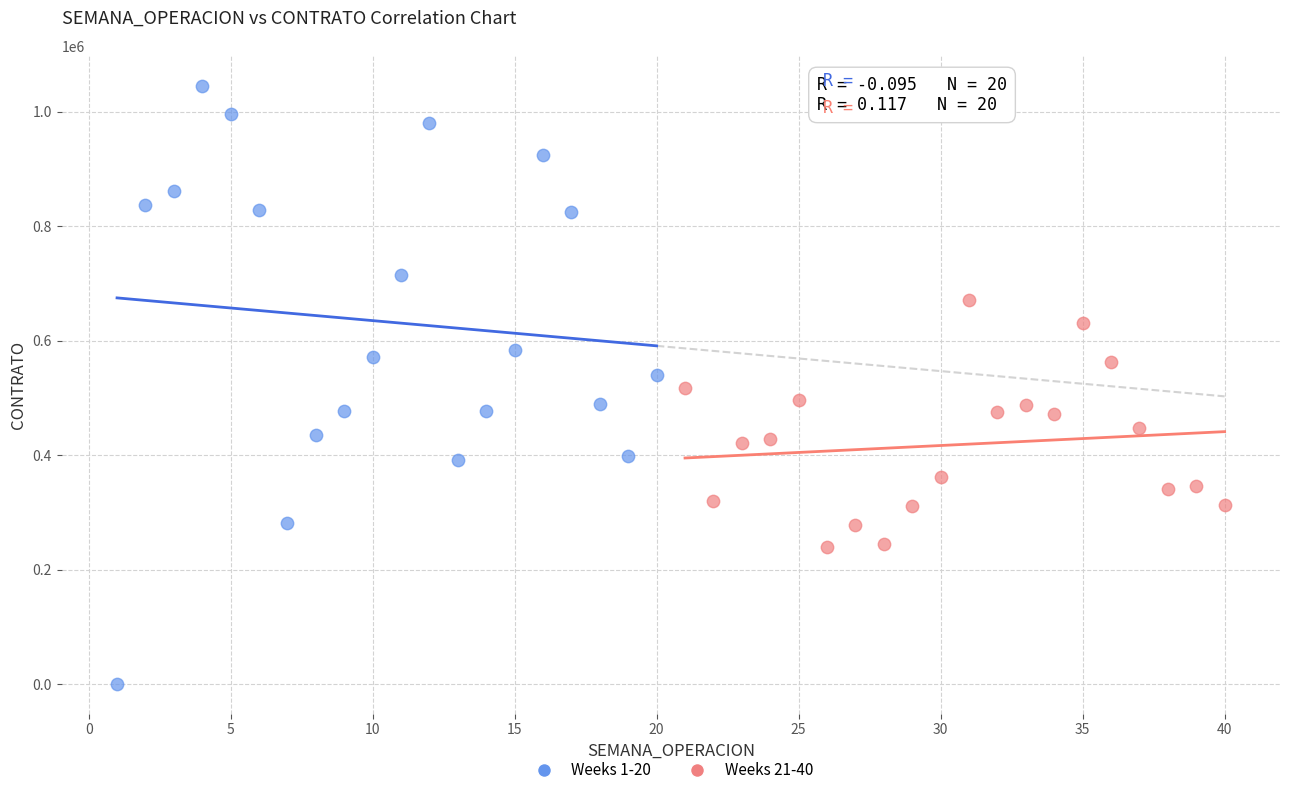

Which series has the widest spread of Y values?

Weeks 1-20